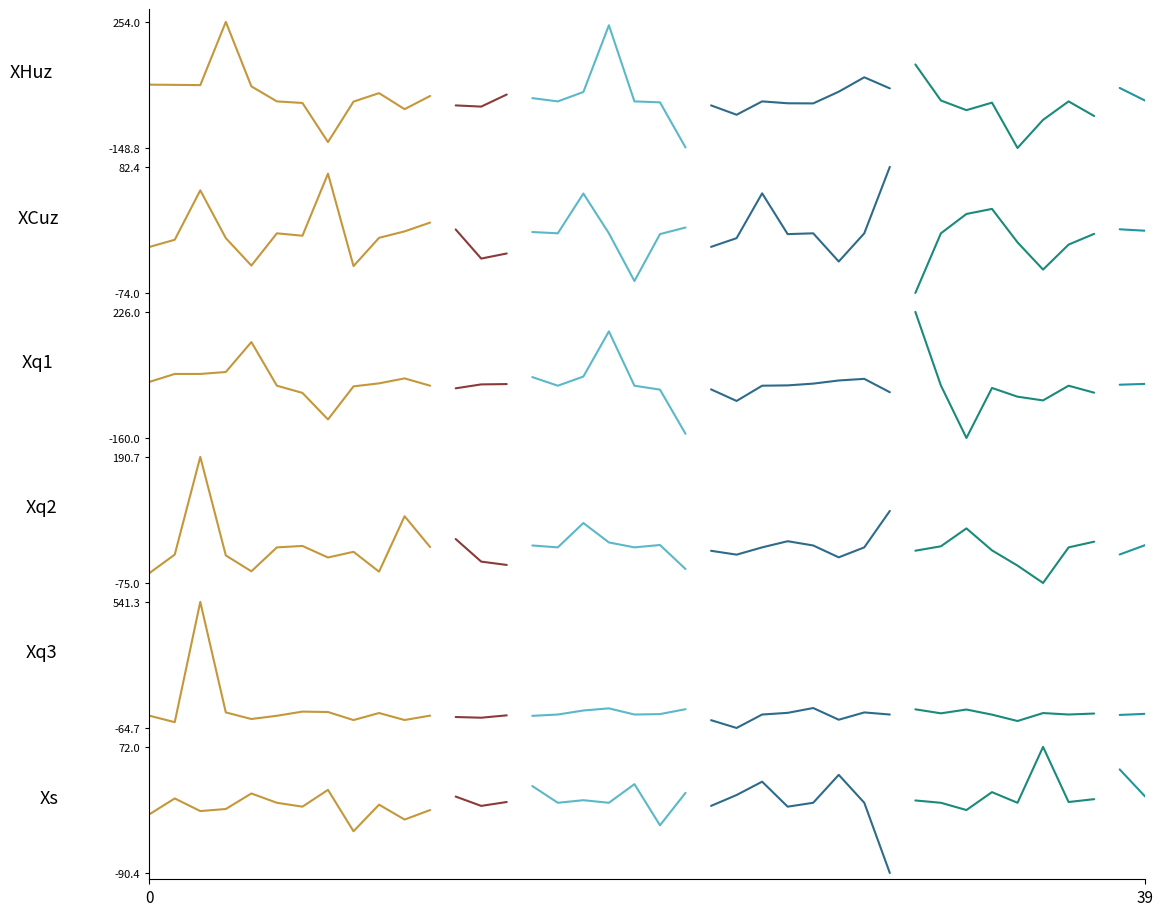

What is the difference between the highest and lowest values at 9?

77.6